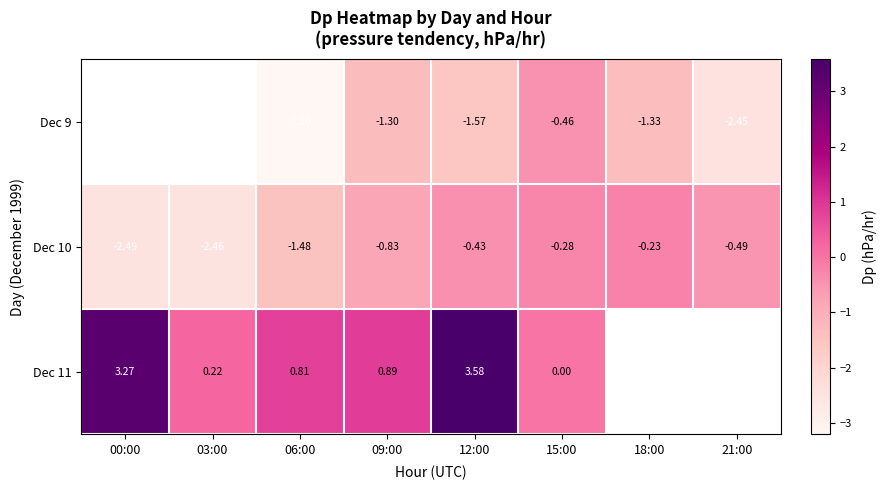

At which label is Dec 10 closest to -1?

09:00